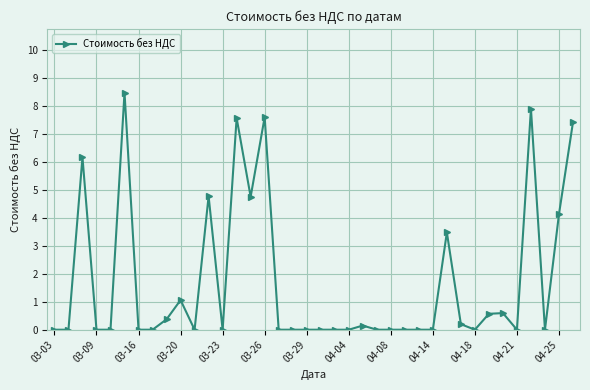

What is the value of the 3rd point from the left?

6.2